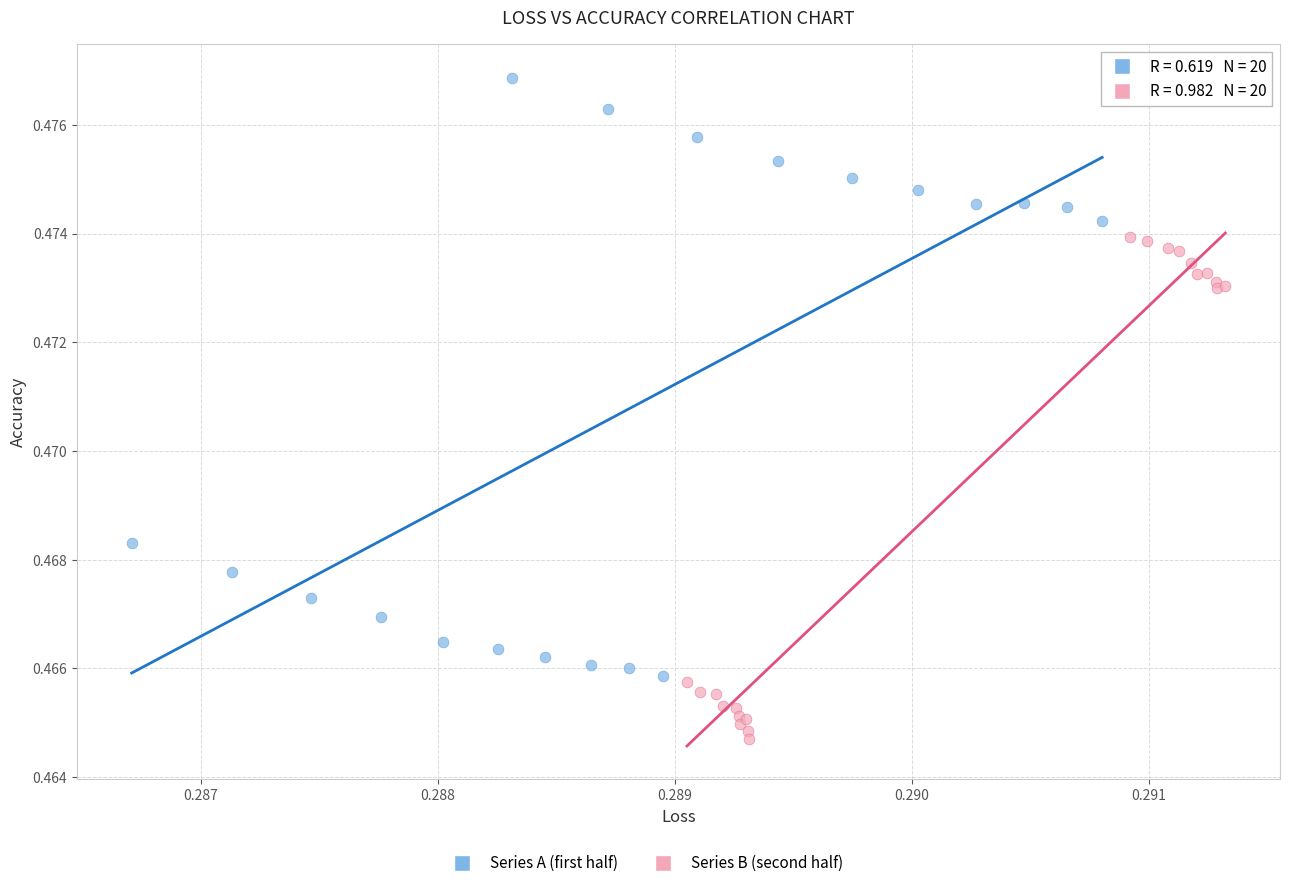

Which series reaches the minimum Y coordinate?

Series B (second half)